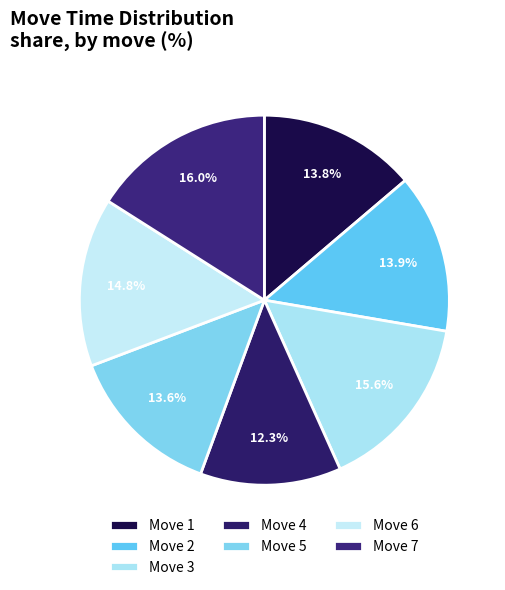

To the nearest percent, what is the difference between the Move 6 and Move 7 slice percentages?

1%